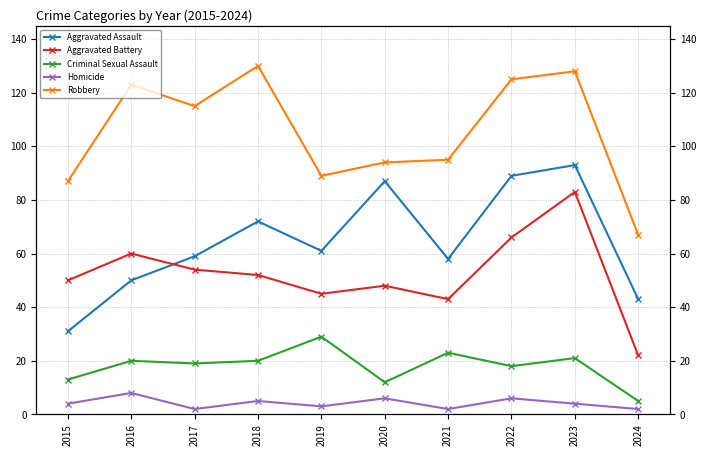

Does the chart have visible grid lines?

Yes